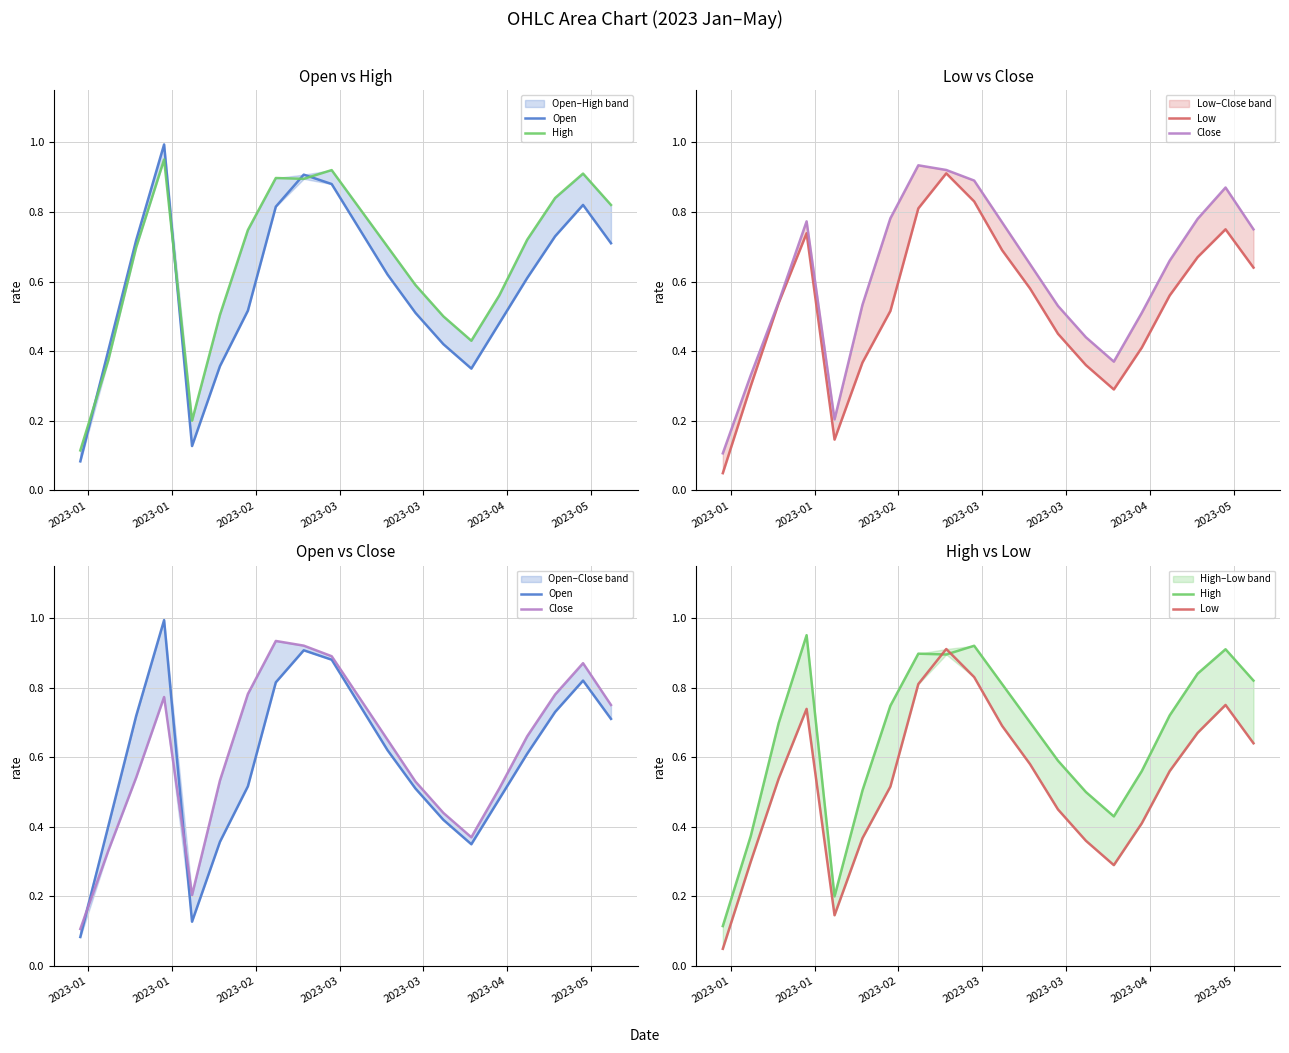

Which label corresponds to the smallest value in the chart?

2023-01